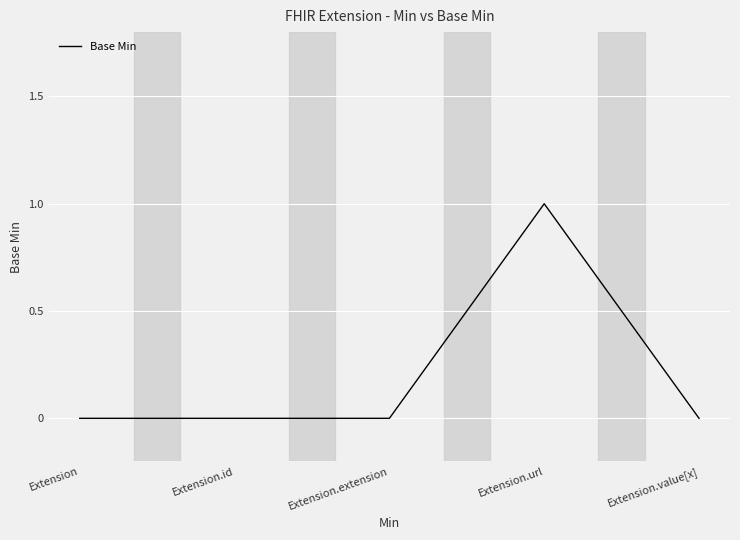

What is the sum of all values?

1